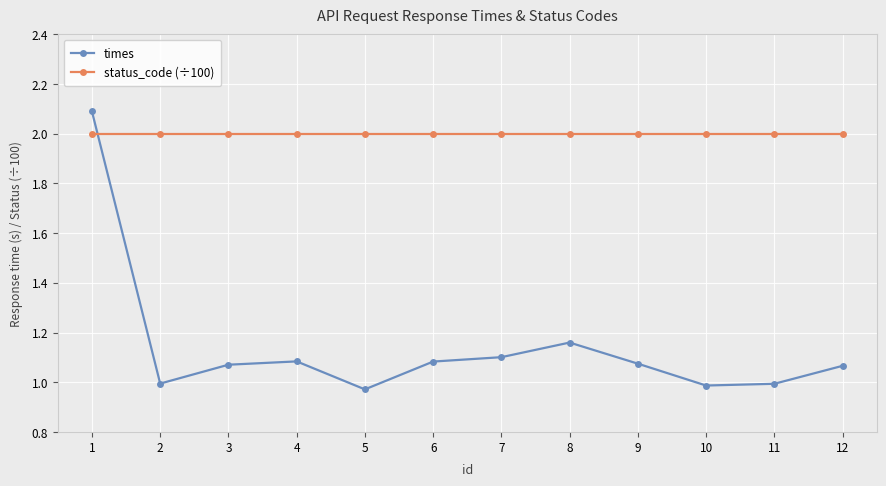

The status_code (÷100) series shows 2.0 at 3. True or false?

True